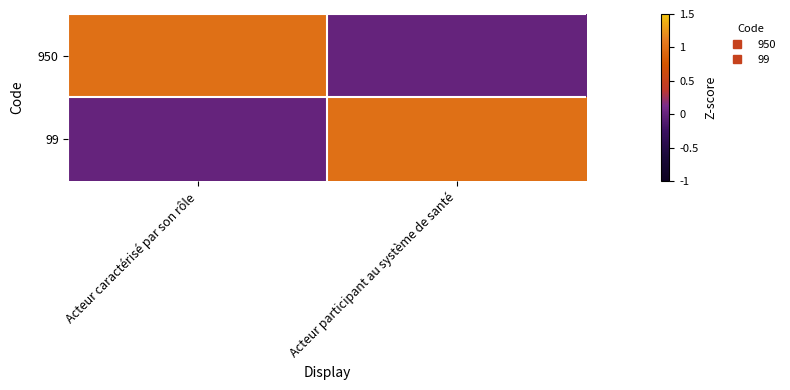

Rank the series at Acteur participant au système de santé from highest to lowest value.

99, 950